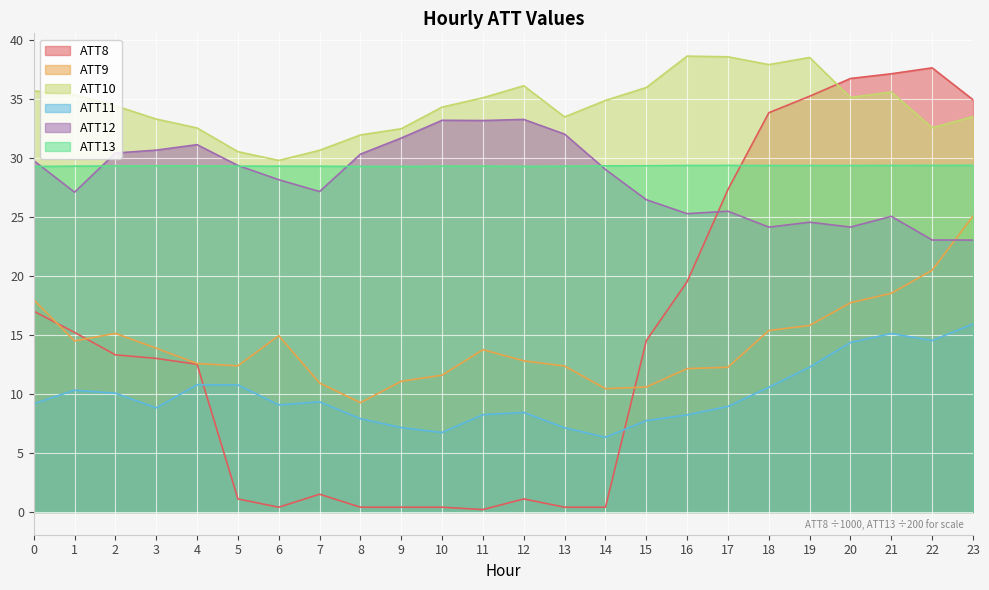

The ATT8 series shows 0.3 at 11. True or false?

False